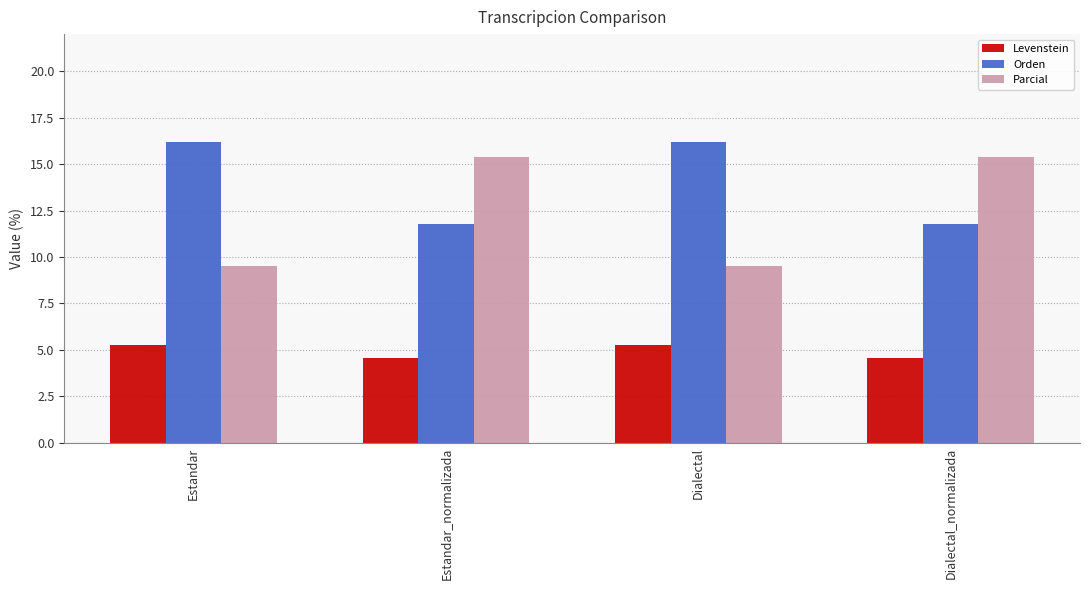

Reading left to right, what are all the values shown in this chart?

Levenstein: Estandar=5.3	Estandar_normalizada=4.5	Dialectal=5.3	Dialectal_normalizada=4.5
Orden: Estandar=16.2	Estandar_normalizada=11.8	Dialectal=16.2	Dialectal_normalizada=11.8
Parcial: Estandar=9.5	Estandar_normalizada=15.4	Dialectal=9.5	Dialectal_normalizada=15.4